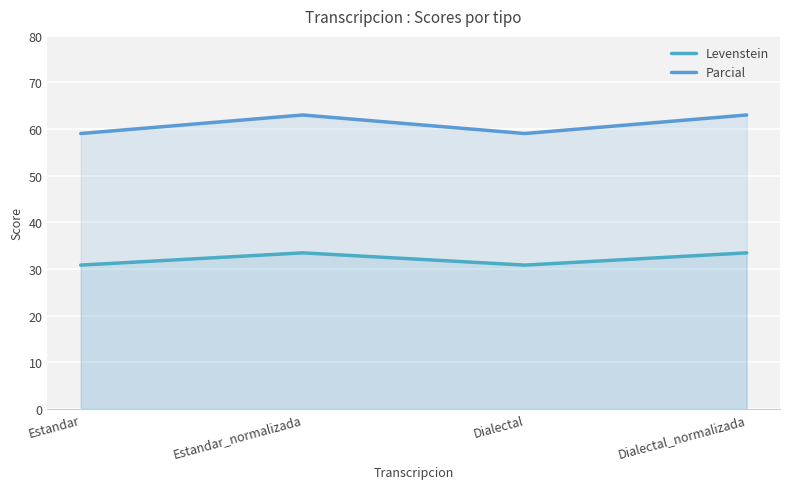

What is the average value of the Parcial series?

61.0